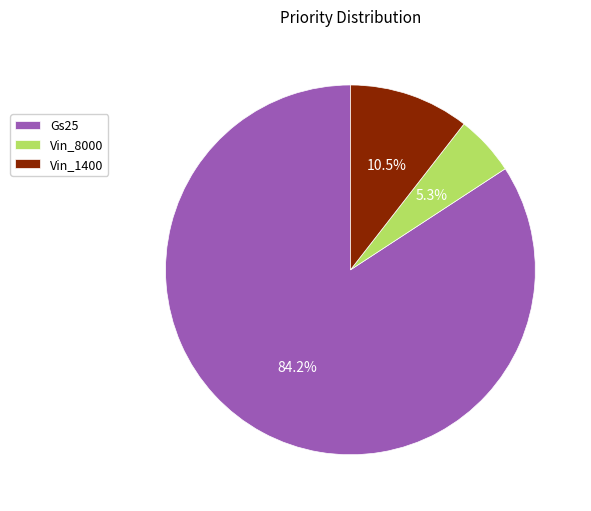

Which slice is the largest?

Gs25